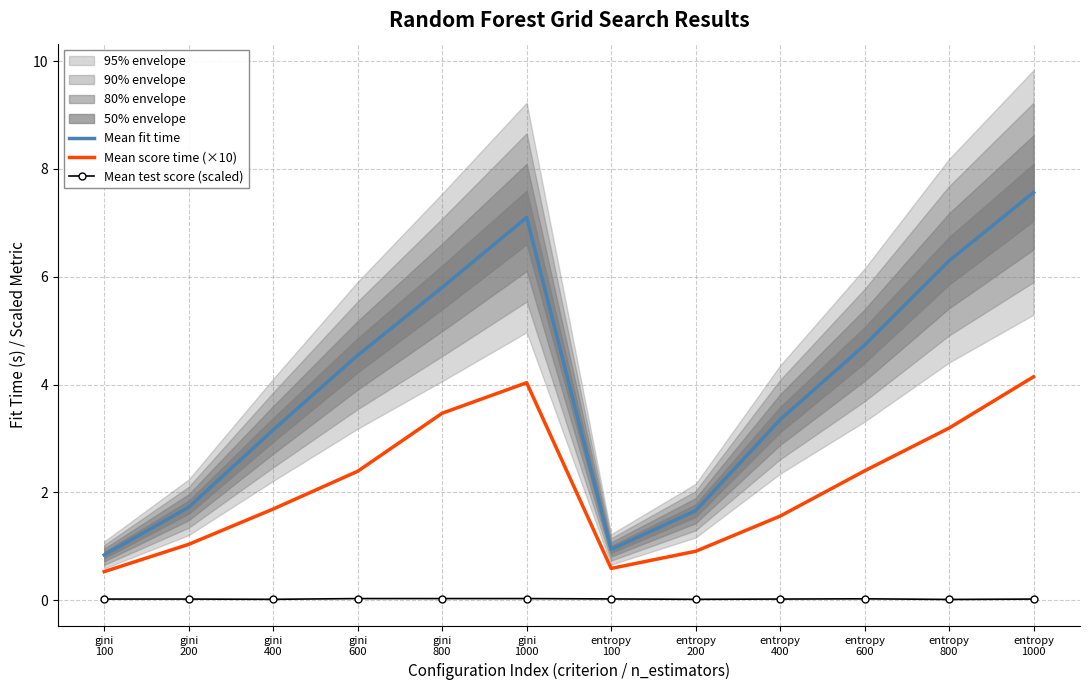

Is the value of Mean score time (×10) at gini
100 greater than the value of Mean test score (scaled) at gini
200?

Yes